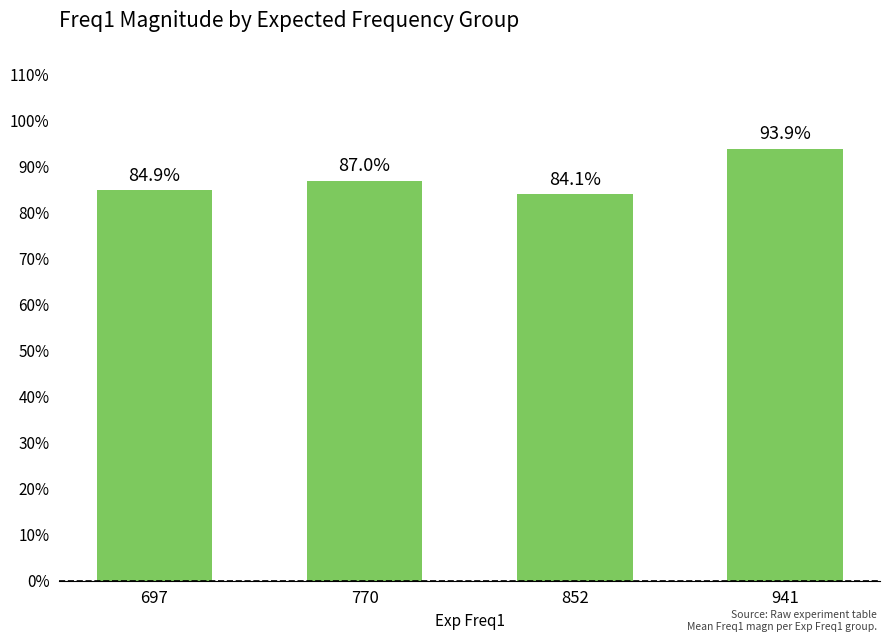

Is it true that the value at 770 is 0.9?

True